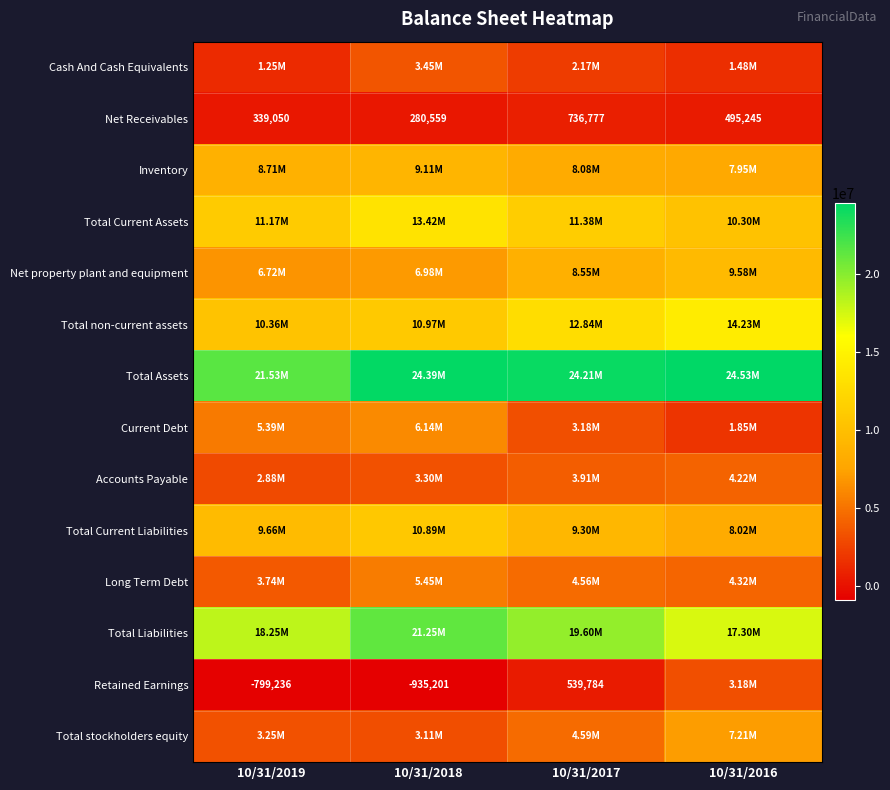

What is the sum of all Net Receivables values?

1851631